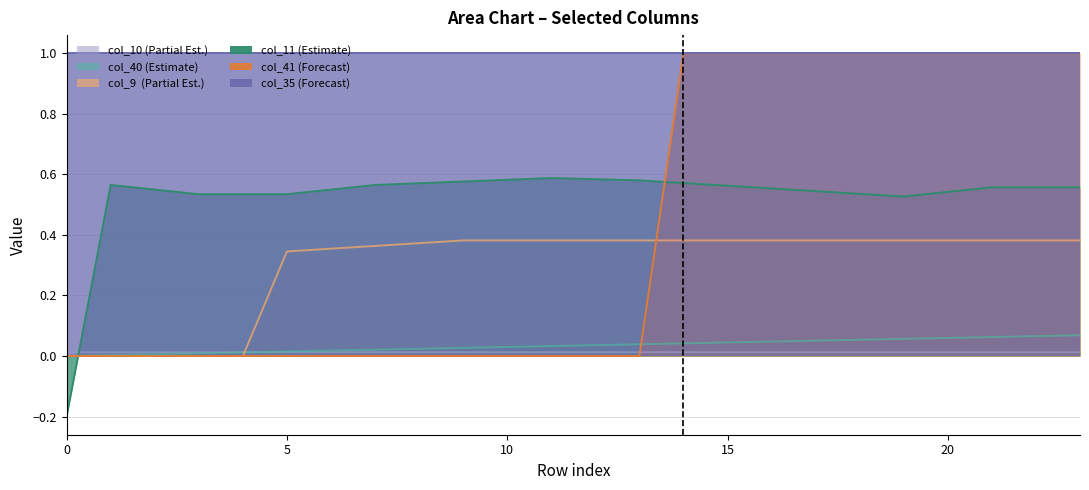

How many values in col_11 are below zero?

1